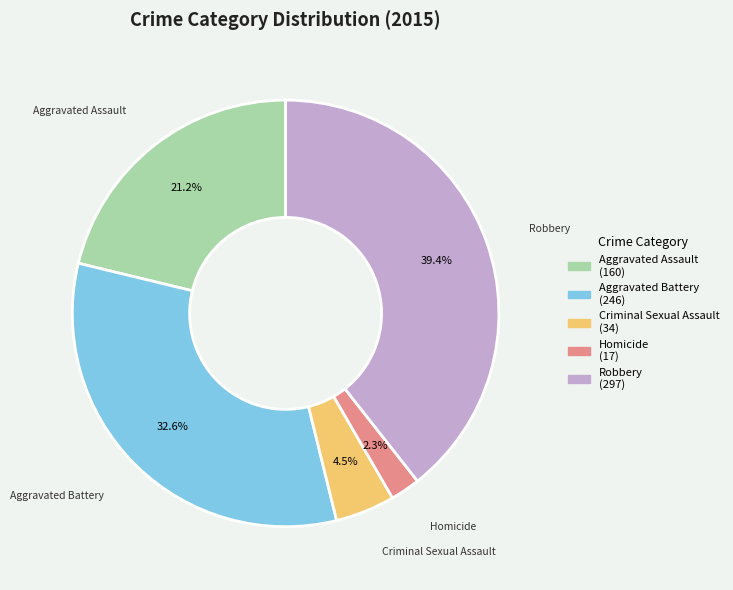

Is there a majority slice in this chart?

No